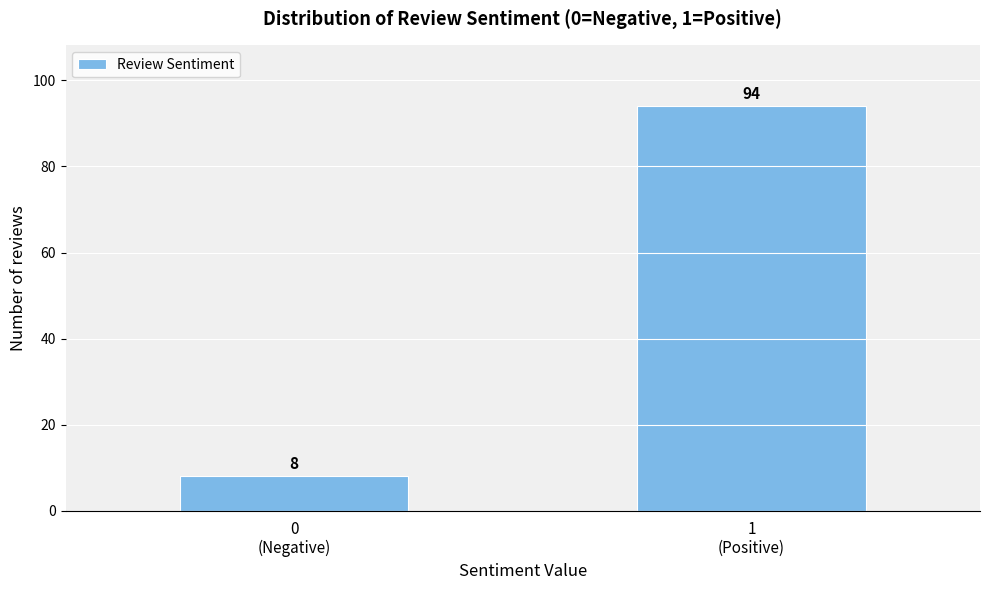

Reading left to right, list all the values displayed in this chart.

8	94